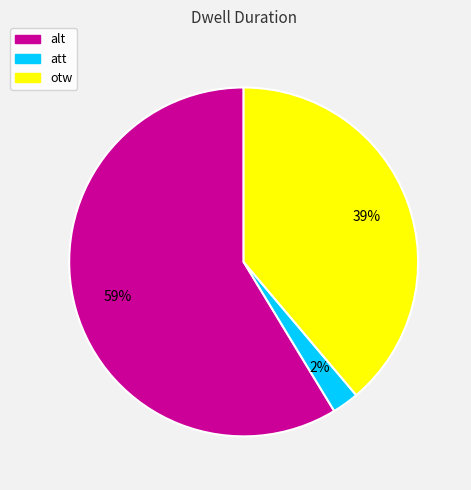

Combined, do alt and att account for over 50%?

Yes